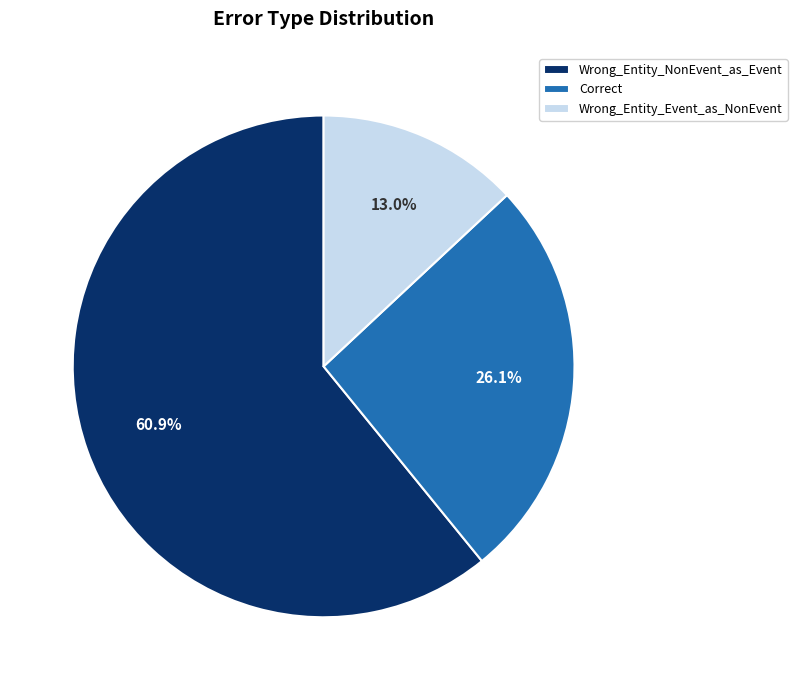

Is it true that Wrong_Entity_Event_as_NonEvent is 19% of the pie?

False